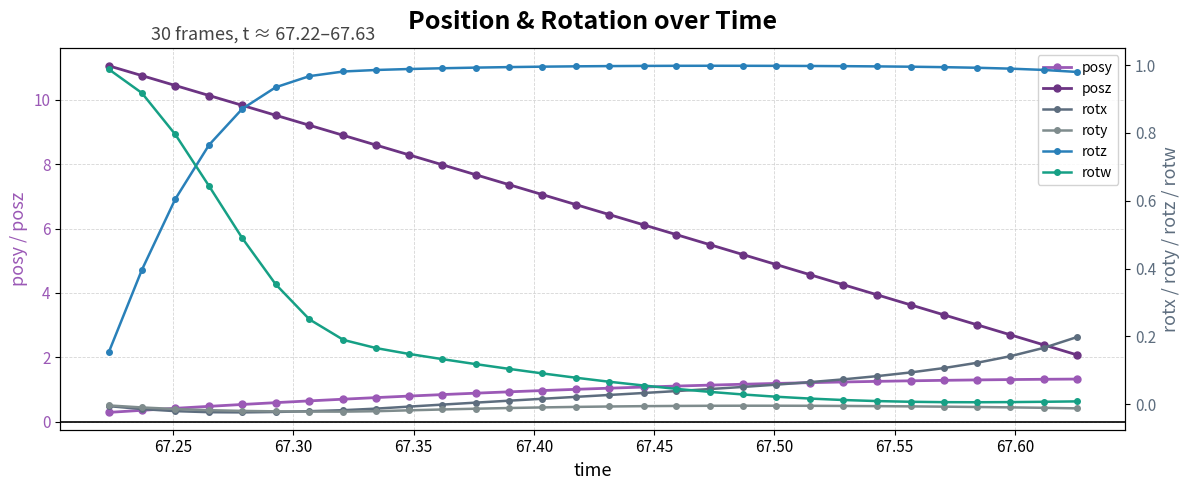

What is the maximum value for posz?

11.1